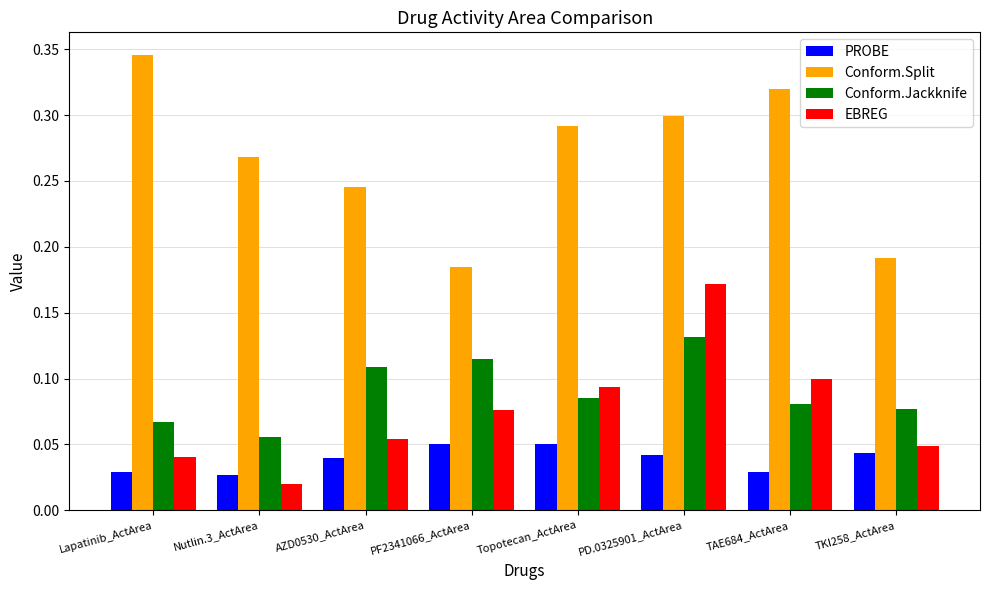

Count the Conform.Split values in the range 0 to 1.

8